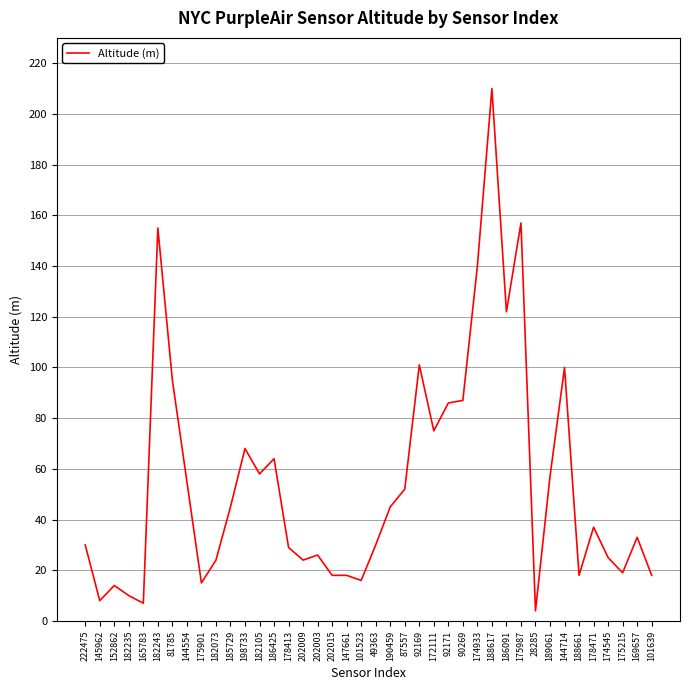

What position from the right is 222475?

40